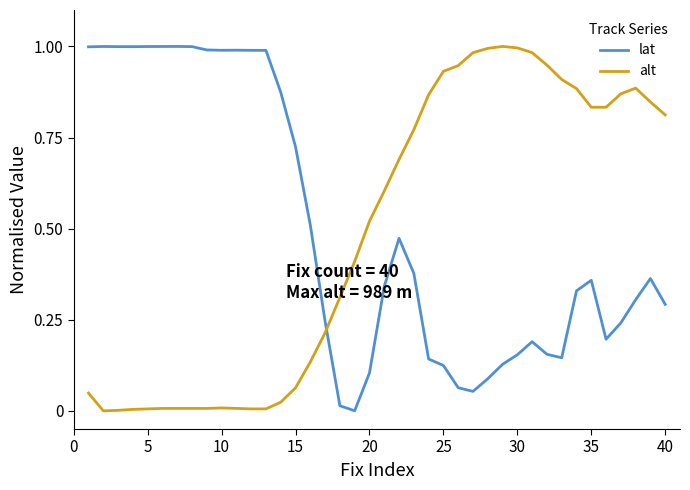

Which series ends up on top after the final intersection of lat and alt?

alt